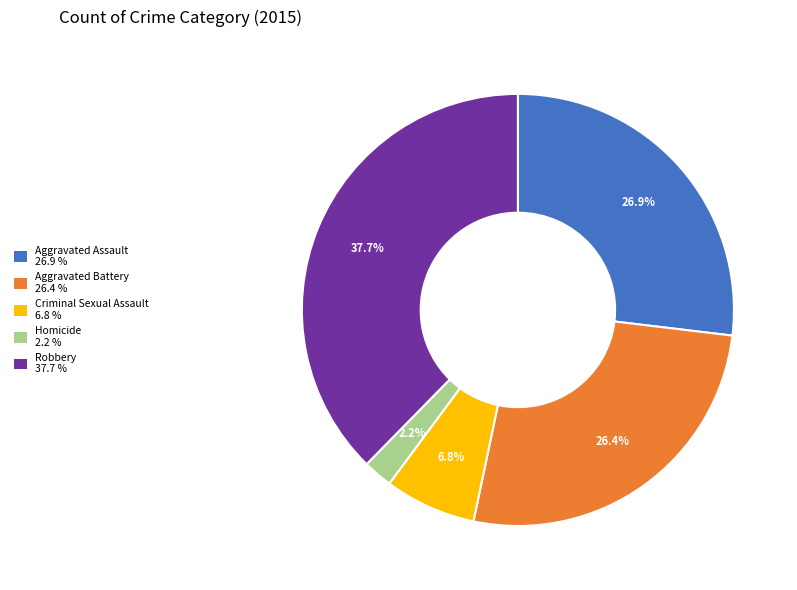

What is the ratio of the value at Aggravated Battery to the value at Homicide?

12.0